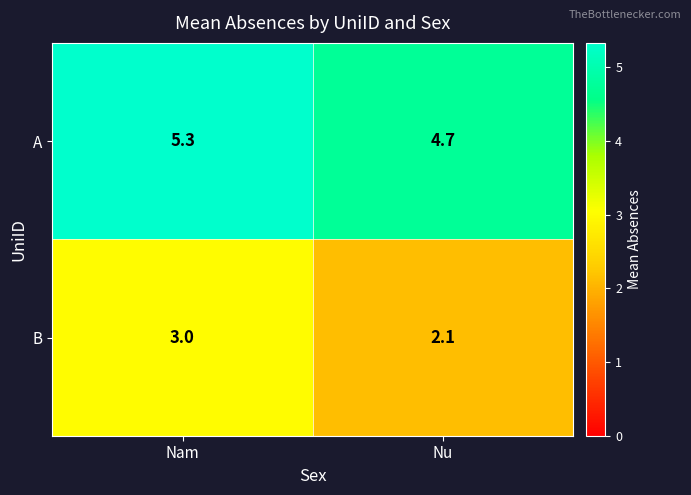

Is it true that A equals 8.5 at Nam?

False